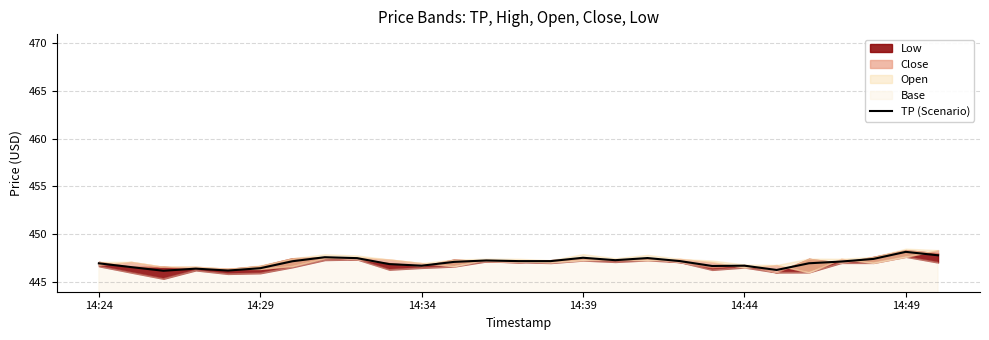

What is the maximum value for TP (Scenario)?

448.2